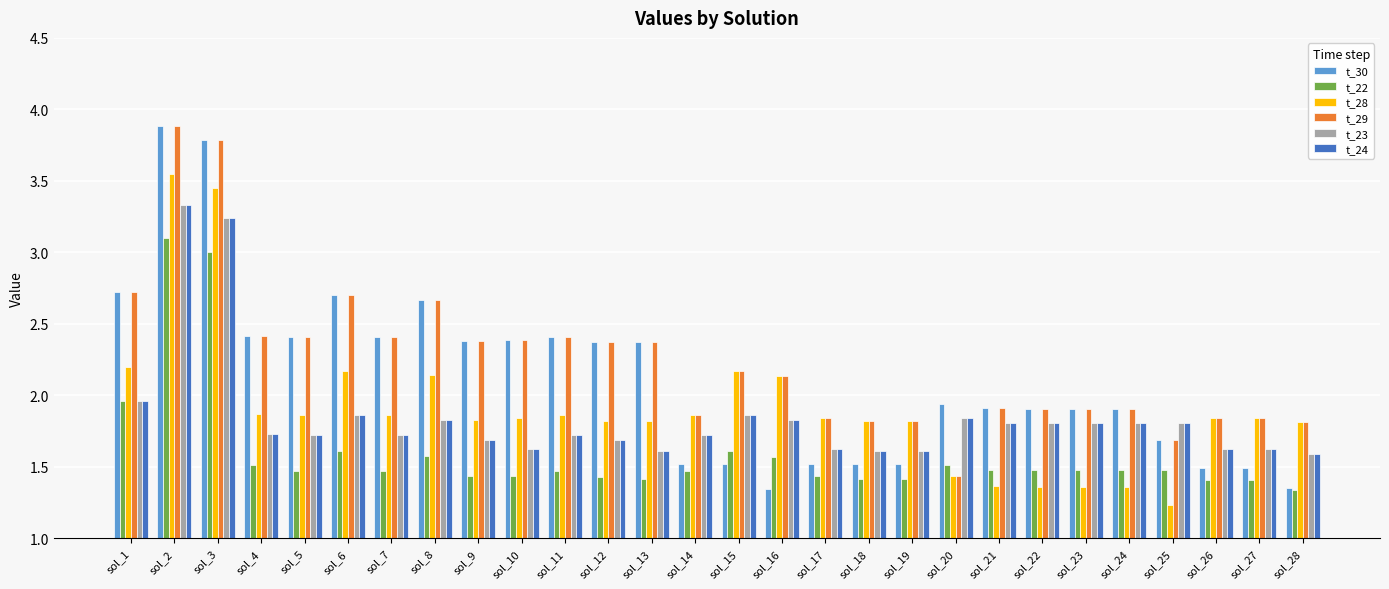

What is the spread (max minus min) of values at sol_18?

0.4